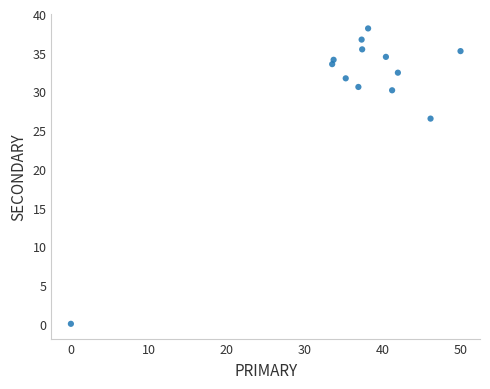

What Y value in the scatter plot is closest to 19?

26.5